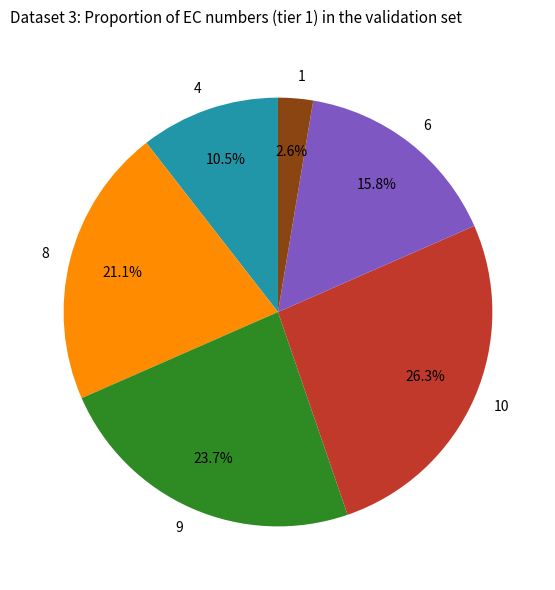

Does 6 account for over 50% of the chart?

No